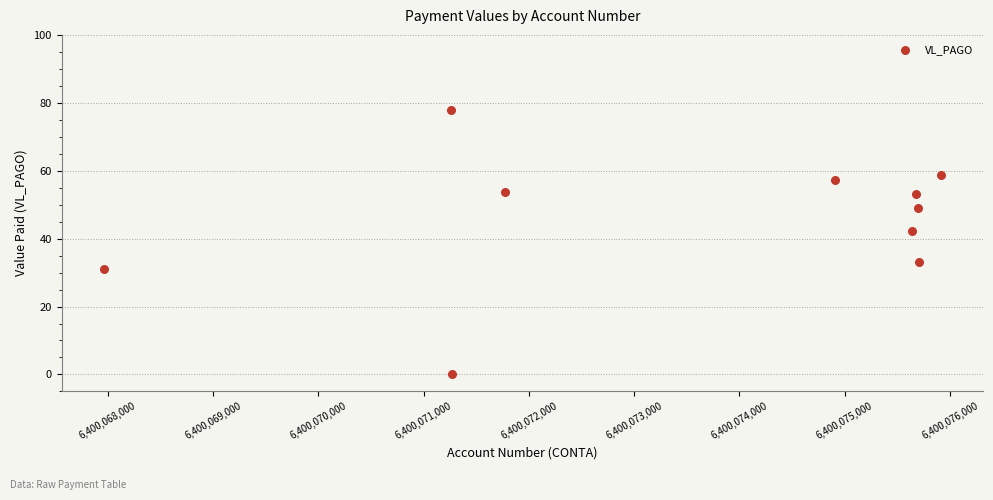

What is the average Y value?

45.6